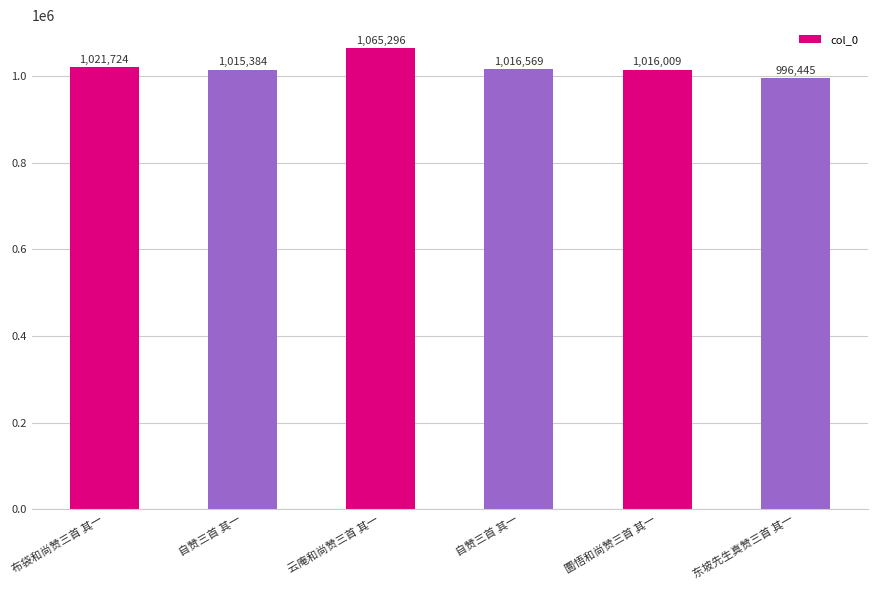

How many bars are there in total?

6